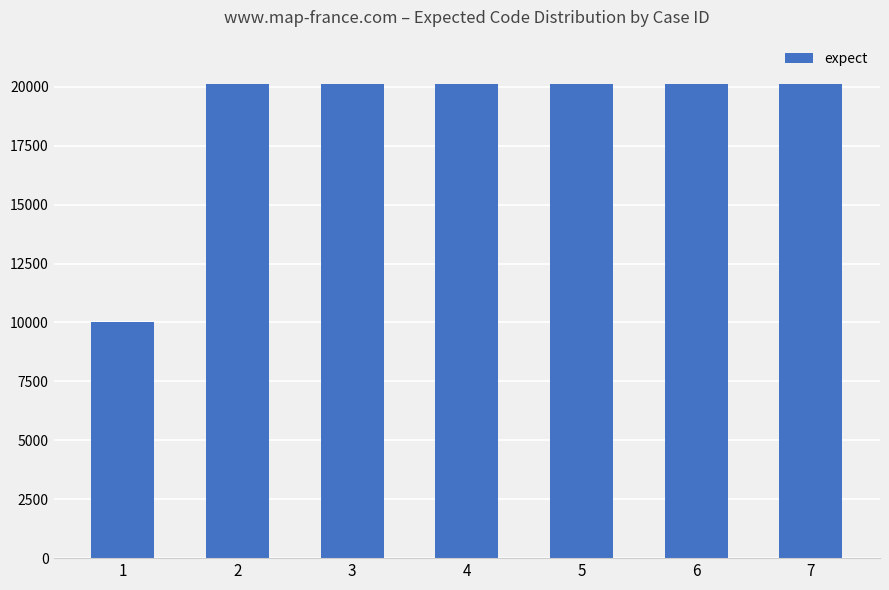

What is the maximum value shown in the chart?

20119